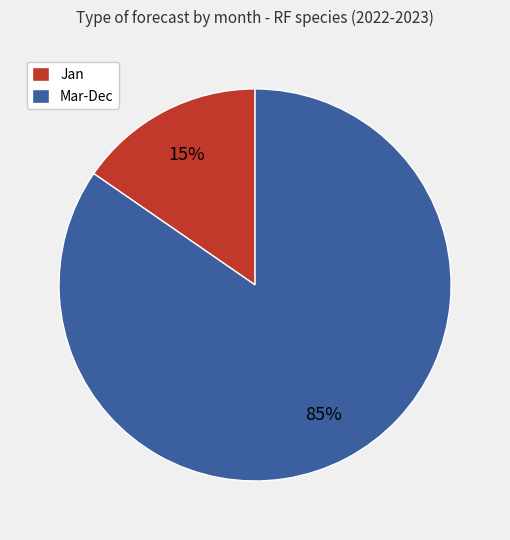

The Mar-Dec slice represents 93% of the pie. True or false?

False